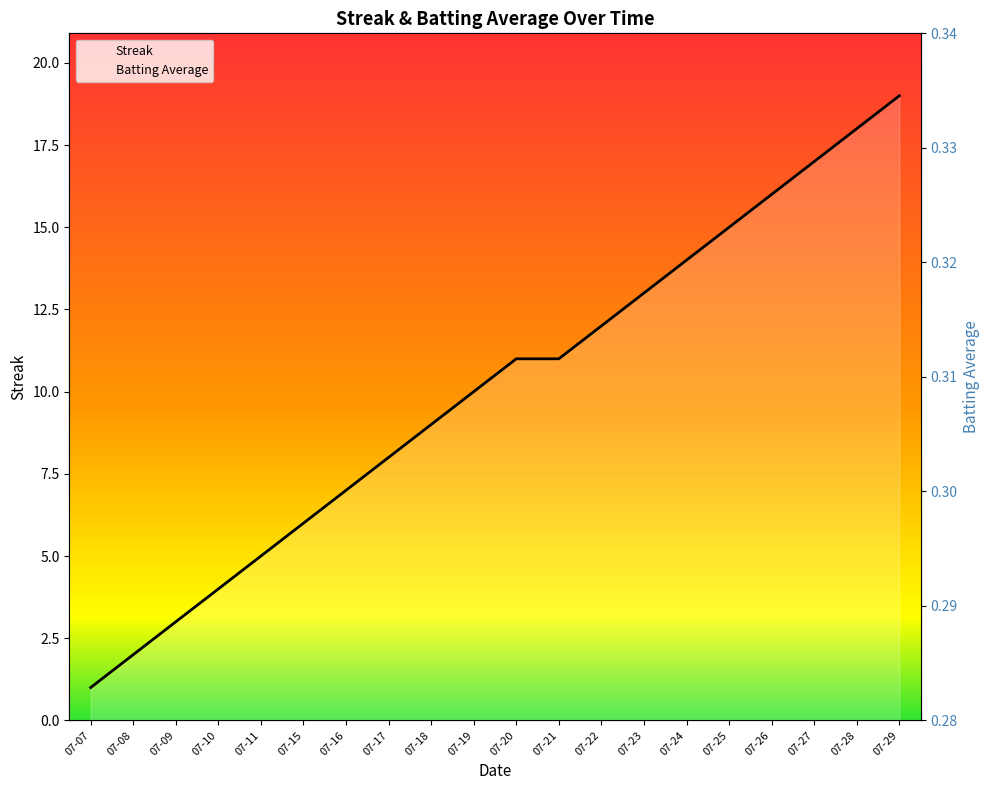

What is the sum of the Batting Average values at 07-18 and 07-22?

0.6